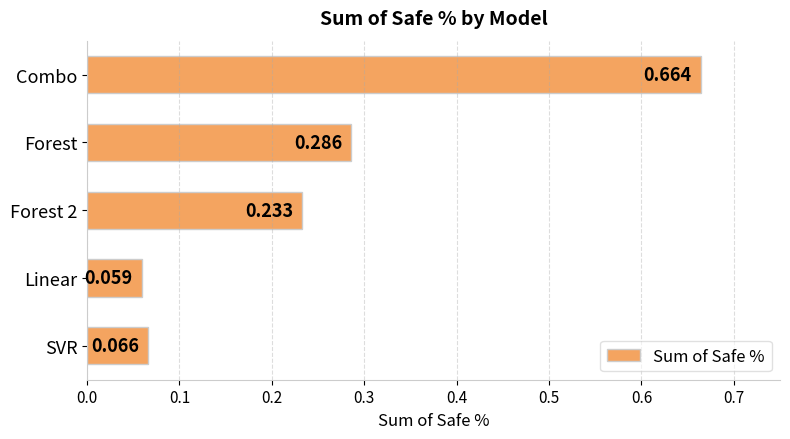

Which has a higher value, Linear or SVR?

SVR